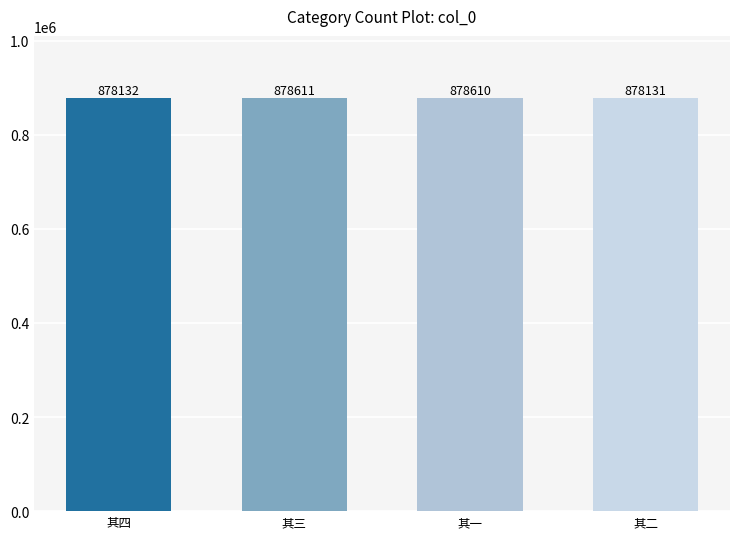

What is the ratio of the value at 其四 to the value at 其二?

1.0